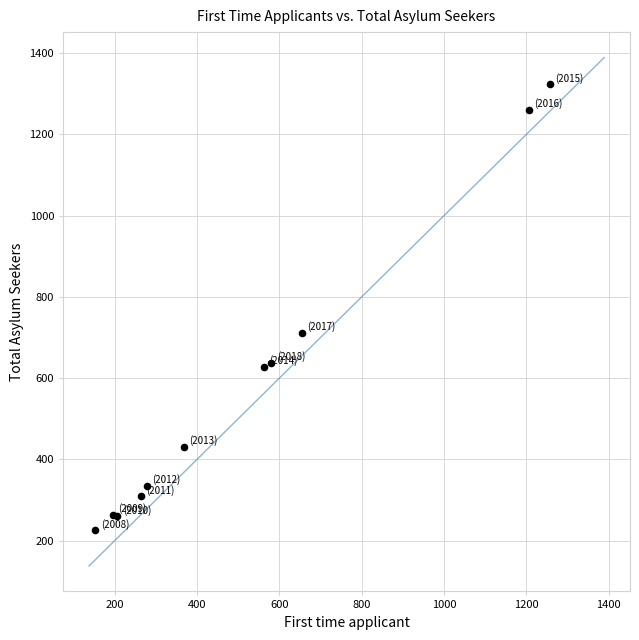

What Y value in the scatter plot is closest to 773?

712.2